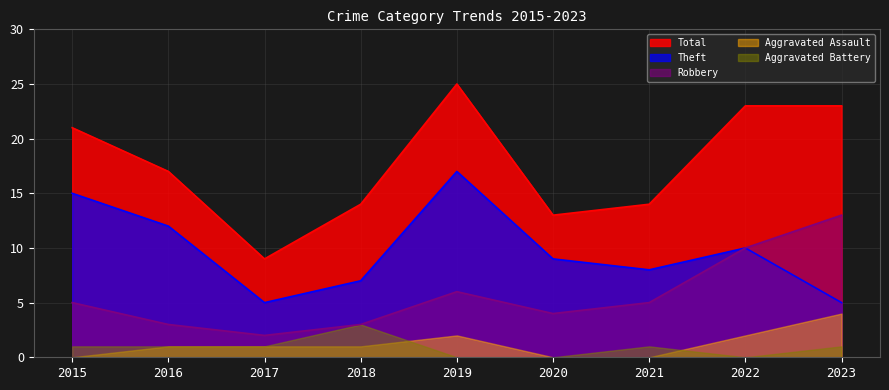

What is the difference between the second highest and second lowest values in the Robbery series?

7